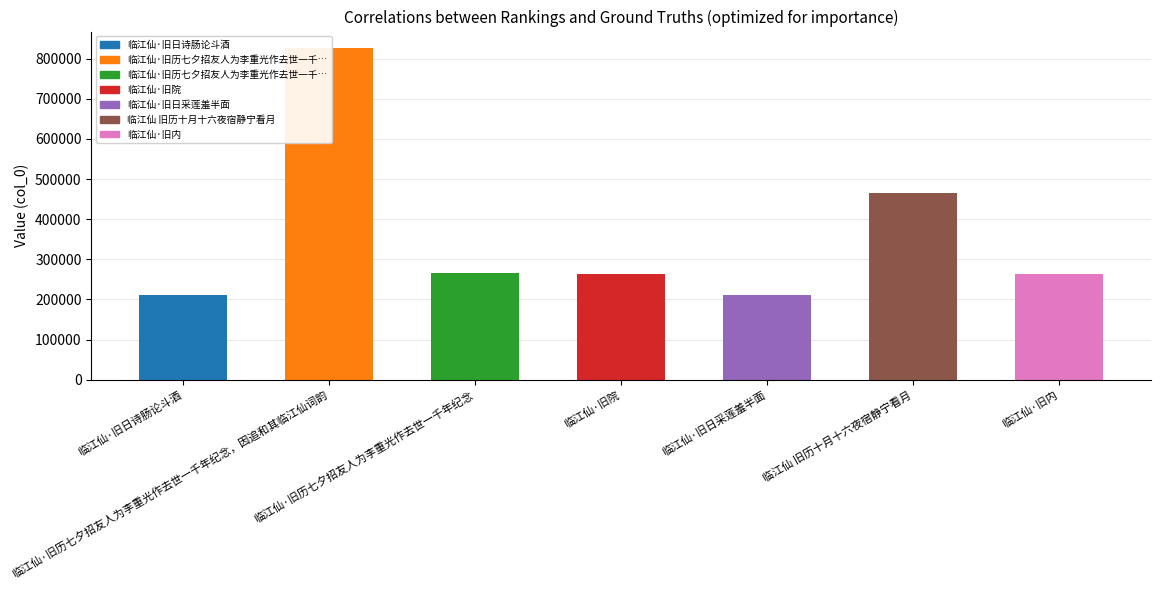

What is the greatest value displayed?

826205